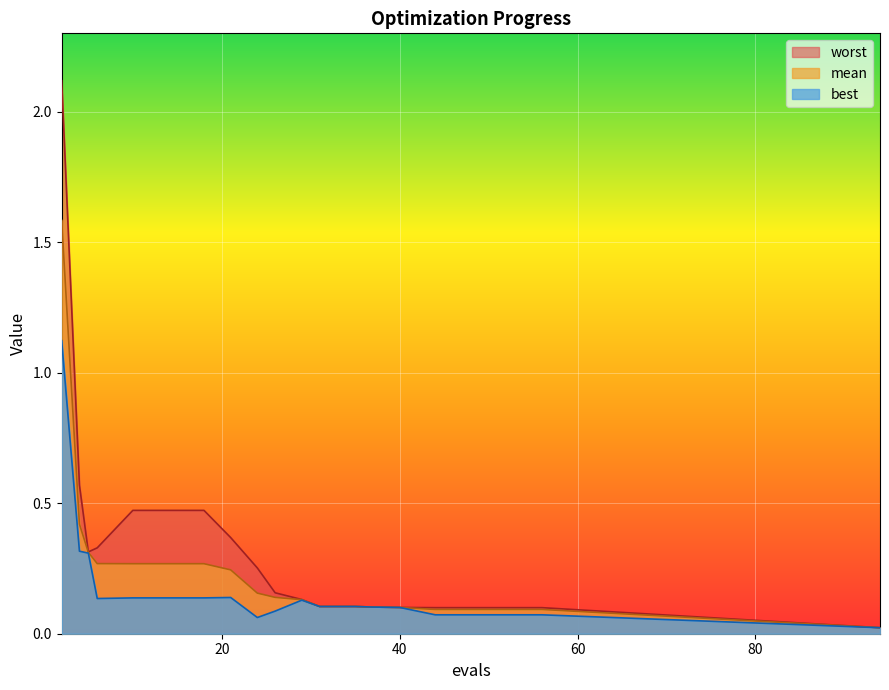

Reading left to right, list all the values displayed in this chart.

mean: 2=1.6	4=0.4	5=0.3	6=0.3	10=0.3	14=0.3	18=0.3	21=0.2	24=0.2	26=0.1	29=0.1	31=0.1	35=0.1	37=0.1	40=0.1	44=0.1	48=0.1	52=0.1	56=0.1	94=0.0
best: 2=1.1	4=0.3	5=0.3	6=0.1	10=0.1	14=0.1	18=0.1	21=0.1	24=0.1	26=0.1	29=0.1	31=0.1	35=0.1	37=0.1	40=0.1	44=0.1	48=0.1	52=0.1	56=0.1	94=0.0
worst: 2=2.1	4=0.6	5=0.3	6=0.3	10=0.5	14=0.5	18=0.5	21=0.4	24=0.3	26=0.2	29=0.1	31=0.1	35=0.1	37=0.1	40=0.1	44=0.1	48=0.1	52=0.1	56=0.1	94=0.0